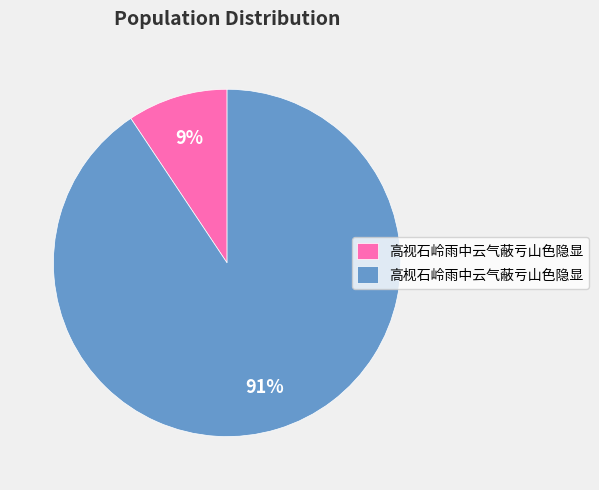

Which slice is the largest?

高枧石岭雨中云气蔽亏山色隐显